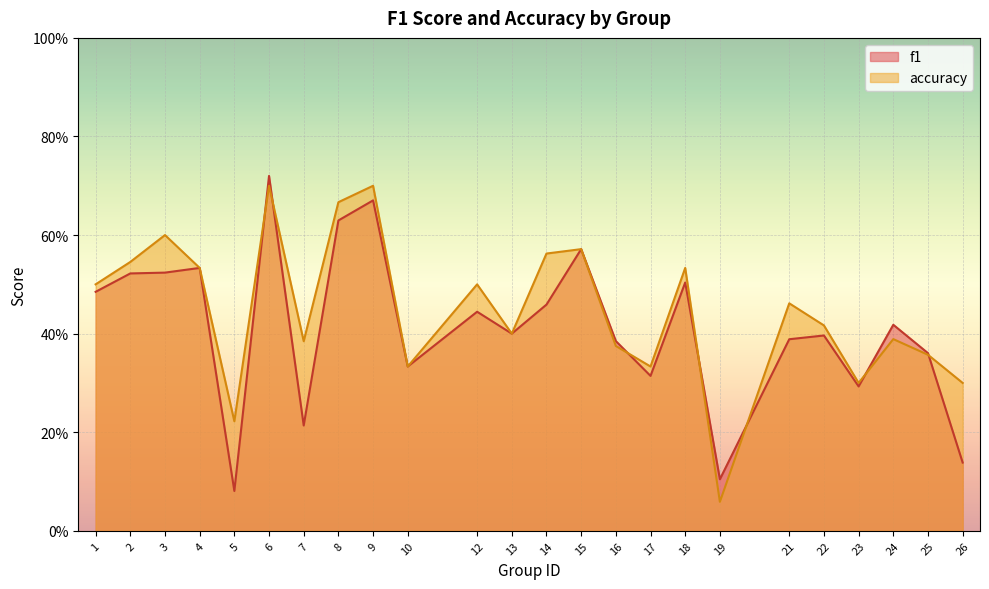

Reading left to right, extract all data points from this chart.

f1: 1=0.5	2=0.5	3=0.5	4=0.5	5=0.1	6=0.7	7=0.2	8=0.6	9=0.7	10=0.3	12=0.4	13=0.4	14=0.5	15=0.6	16=0.4	17=0.3	18=0.5	19=0.1	21=0.4	22=0.4	23=0.3	24=0.4	25=0.4	26=0.1
accuracy: 1=0.5	2=0.5	3=0.6	4=0.5	5=0.2	6=0.7	7=0.4	8=0.7	9=0.7	10=0.3	12=0.5	13=0.4	14=0.6	15=0.6	16=0.4	17=0.3	18=0.5	19=0.1	21=0.5	22=0.4	23=0.3	24=0.4	25=0.4	26=0.3